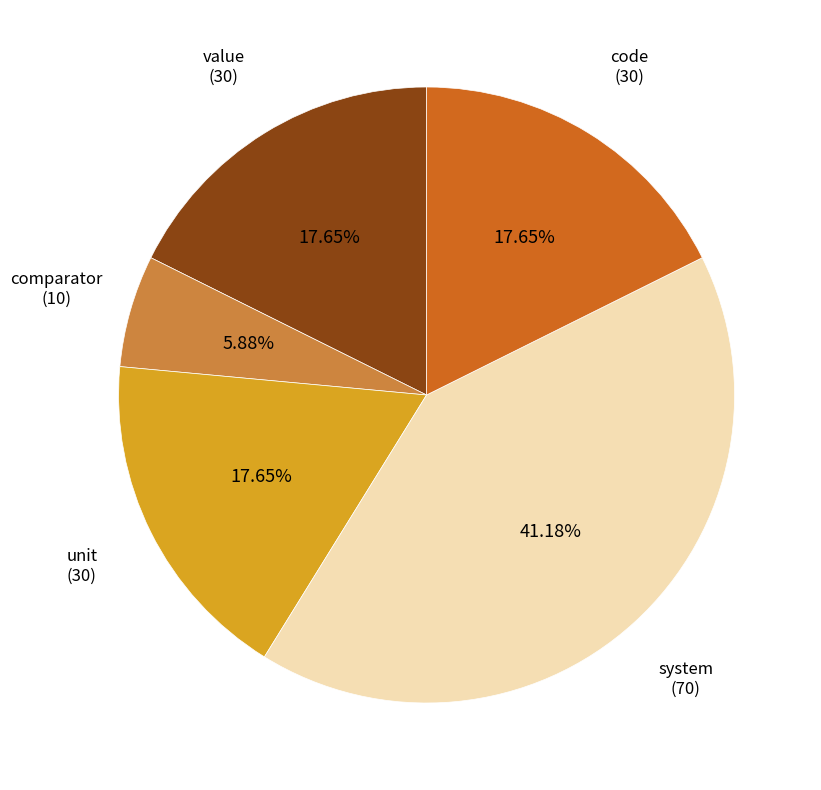

What is the largest slice in the pie chart?

system